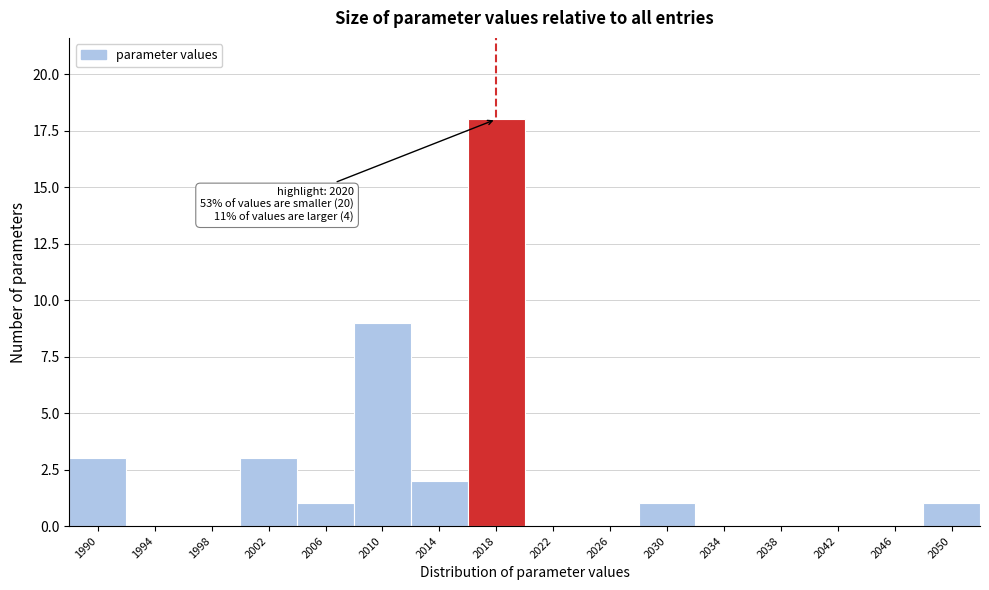

Reading left to right, extract all data points from this chart.

1990=3	1994=0	1998=0	2002=3	2006=1	2010=9	2014=2	2018=18	2022=0	2026=0	2030=1	2034=0	2038=0	2042=0	2046=0	2050=1